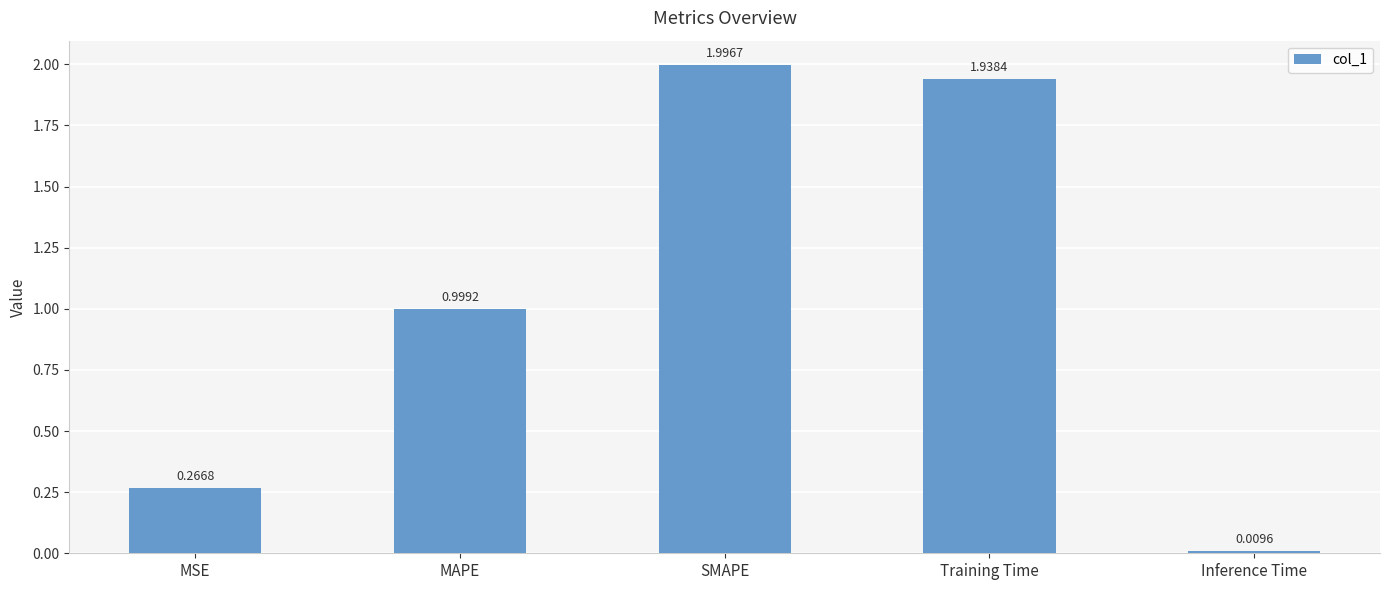

Rank the categories by value from highest to lowest.

SMAPE, Training Time, MAPE, MSE, Inference Time